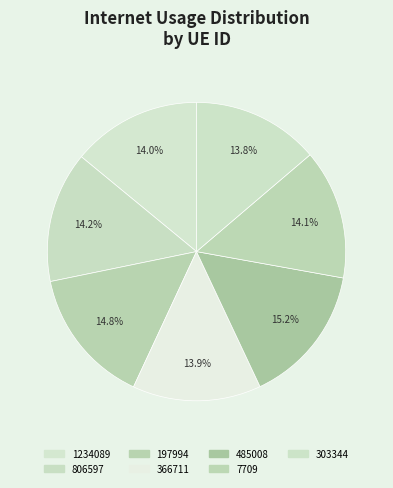

Count the number of slices in the pie.

7